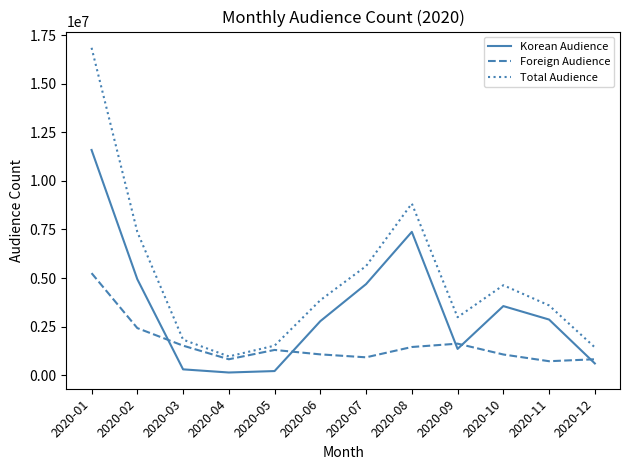

At which category is the sum across all series the highest?

2020-01